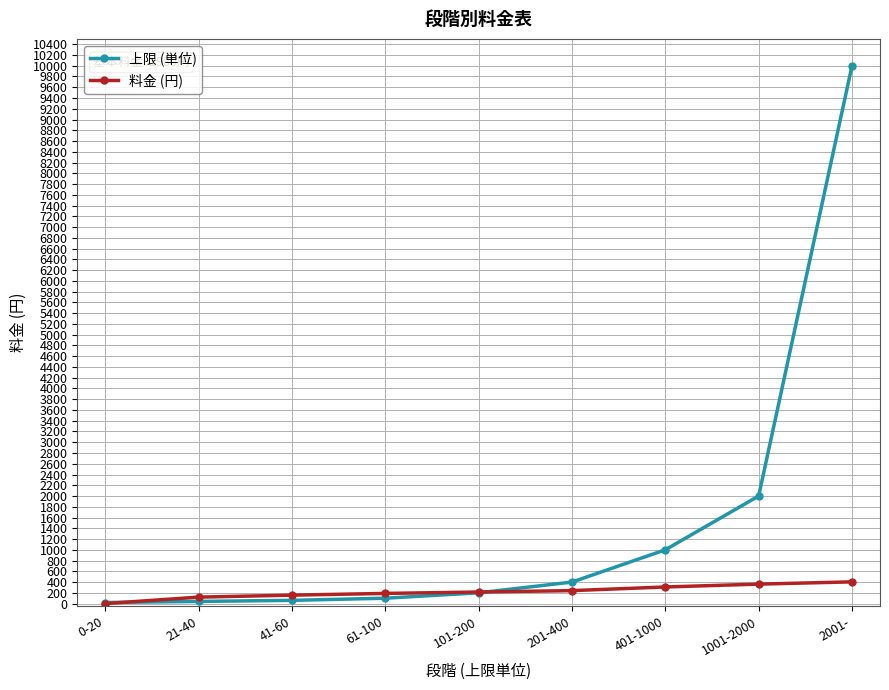

What is the average value of the 料金 (円) series?

222